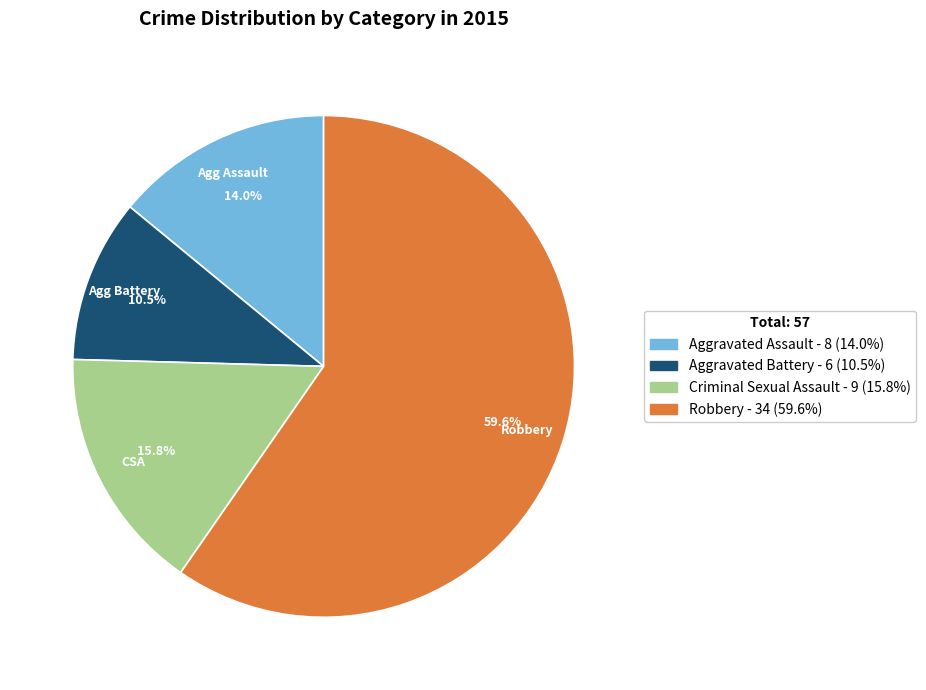

Which slice represents more than half of the pie?

Robbery